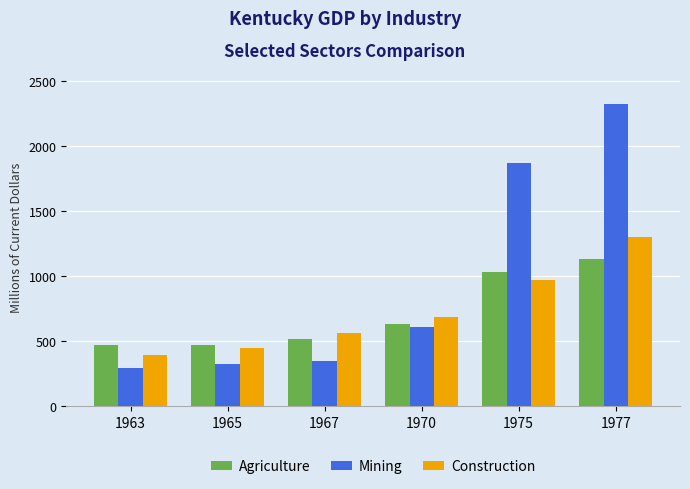

What is the sum of the Mining values at 1975 and 1970?

2482.0